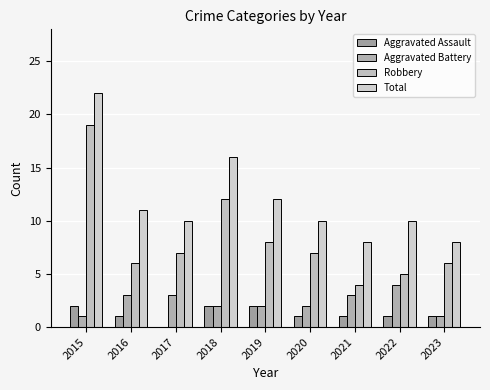

What is the sum of all Aggravated Assault values?

11